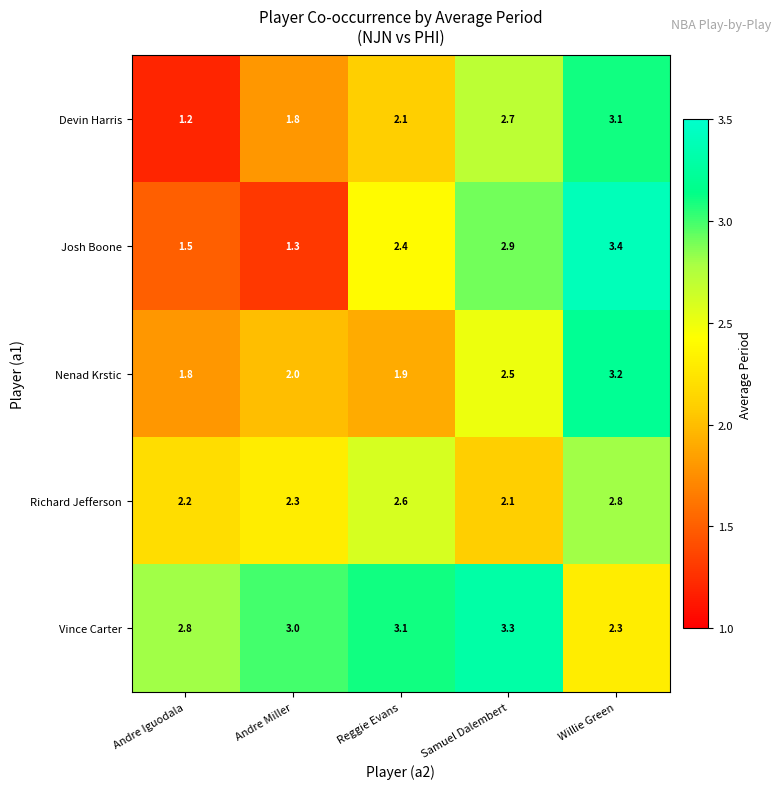

What is the average value of the Vince Carter series?

2.9